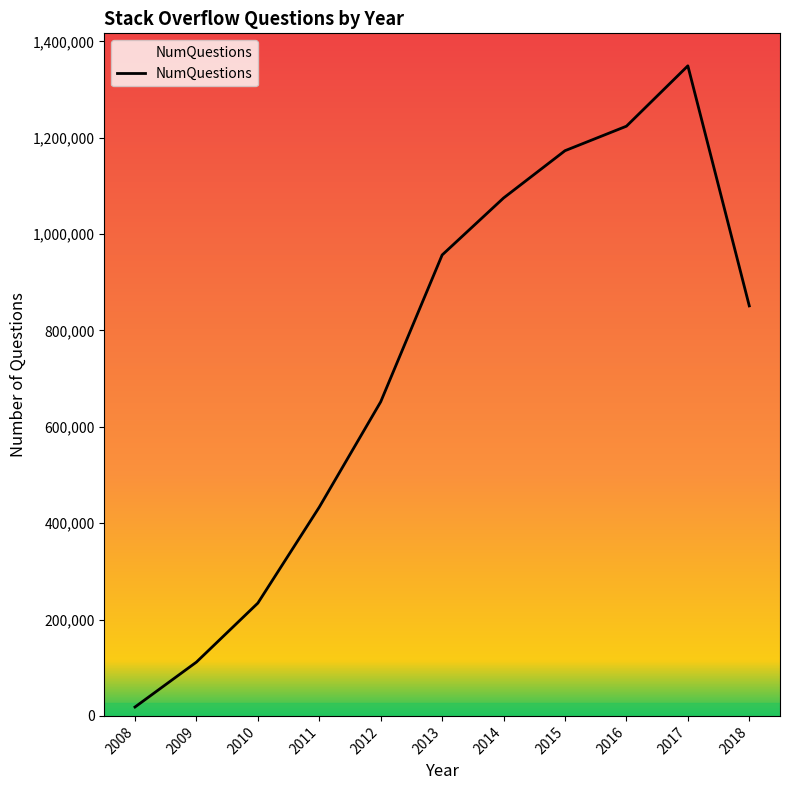

List the labels in order of value, largest first.

2017, 2016, 2015, 2014, 2013, 2018, 2012, 2011, 2010, 2009, 2008